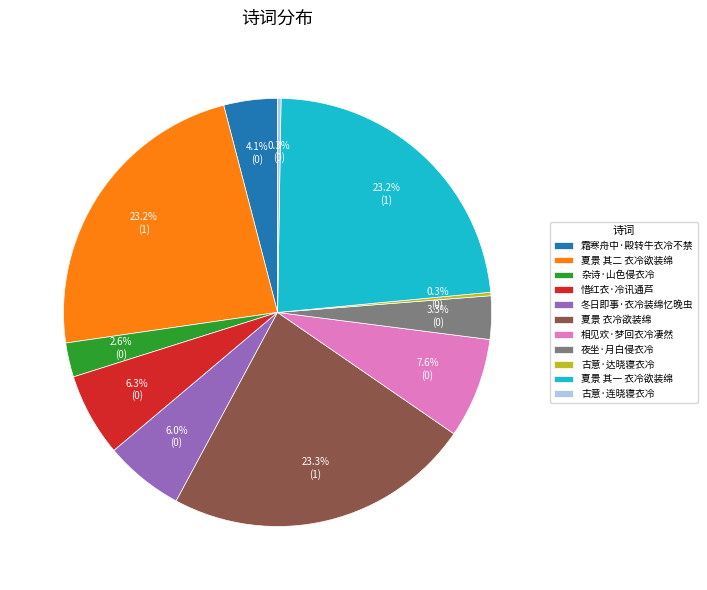

Is 冬日即事·衣冷装绵忆晚虫 the majority of the pie?

No